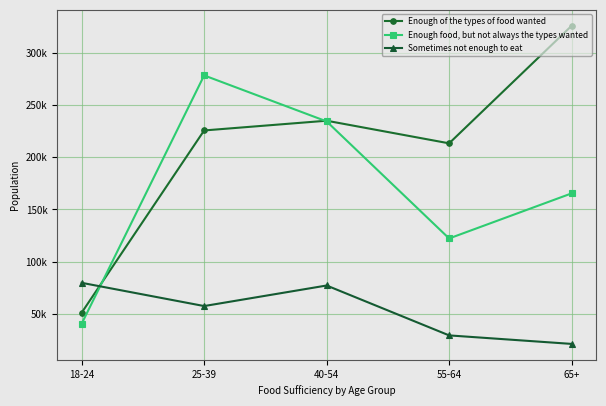

Does the chart display data point markers on the line(s)?

Yes